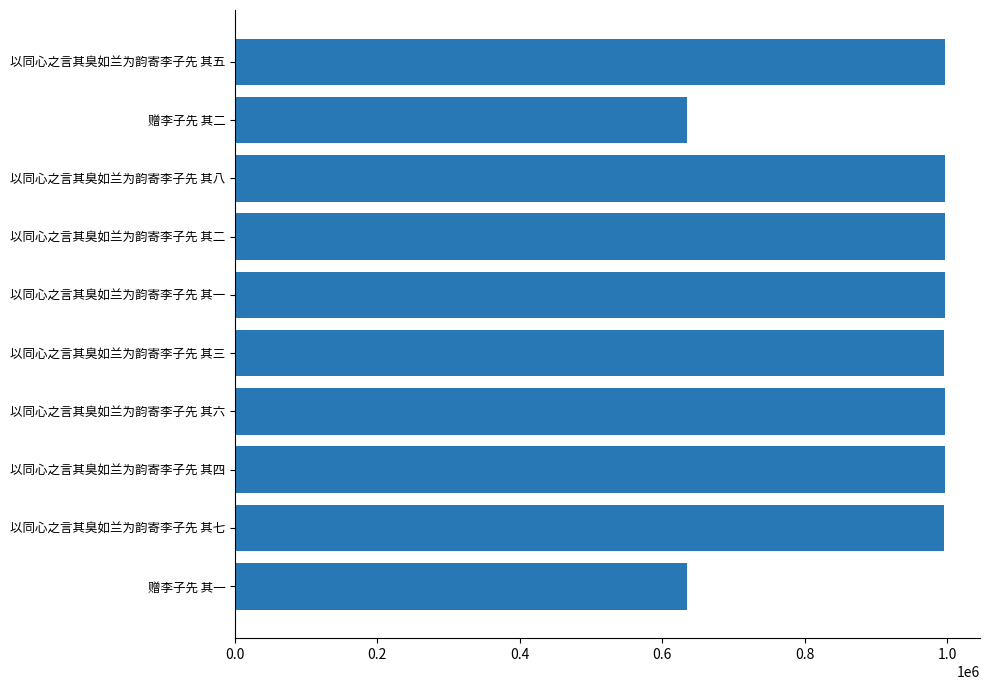

The value at 以同心之言其臭如兰为韵寄李子先 其三 is 995945. True or false?

True